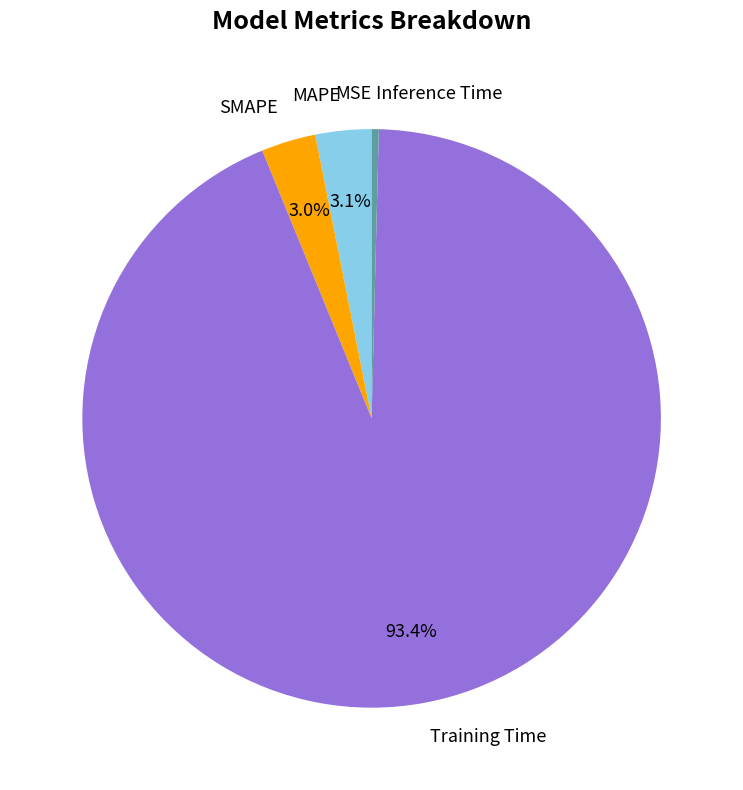

What percentage is NOT represented by SMAPE?

97.0%